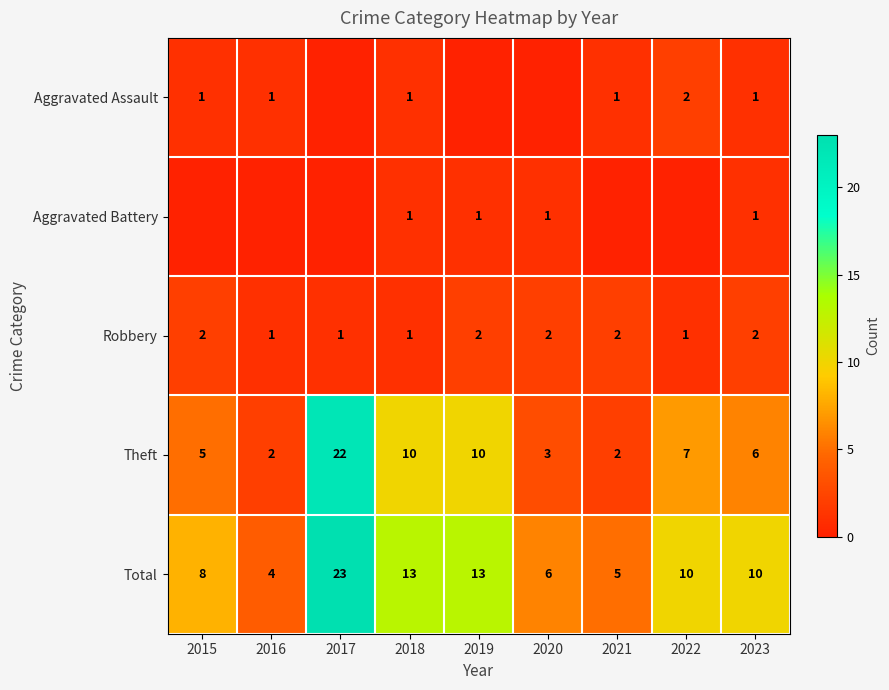

At which label does Aggravated Assault reach its minimum?

2017